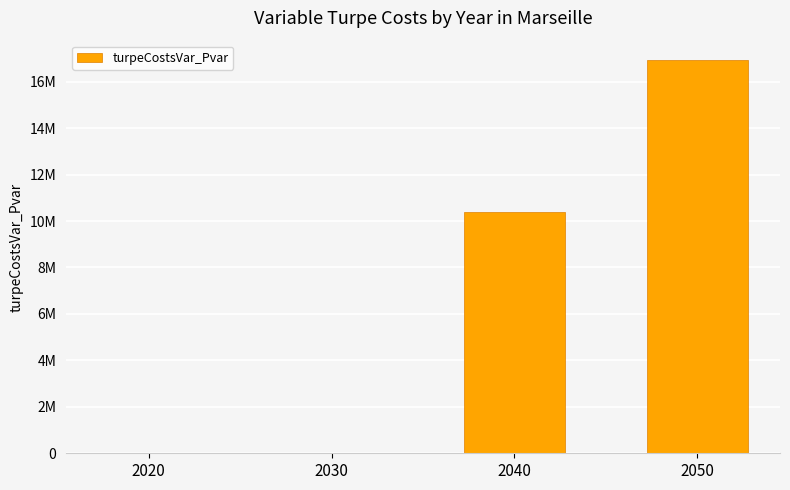

True or false: the data shows 16919005.3 at 2050.

True